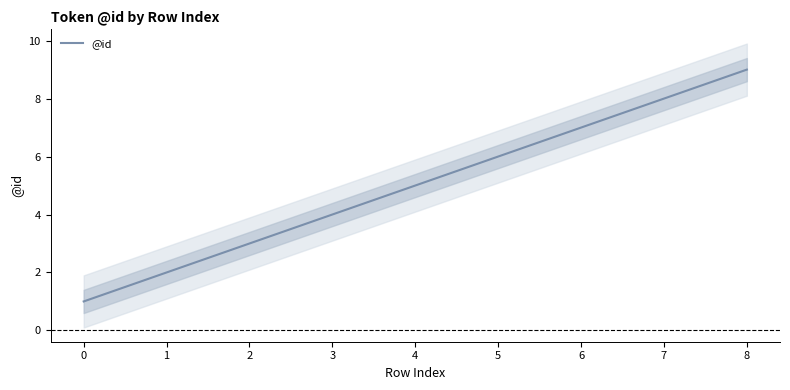

How many data points are less than 5?

4